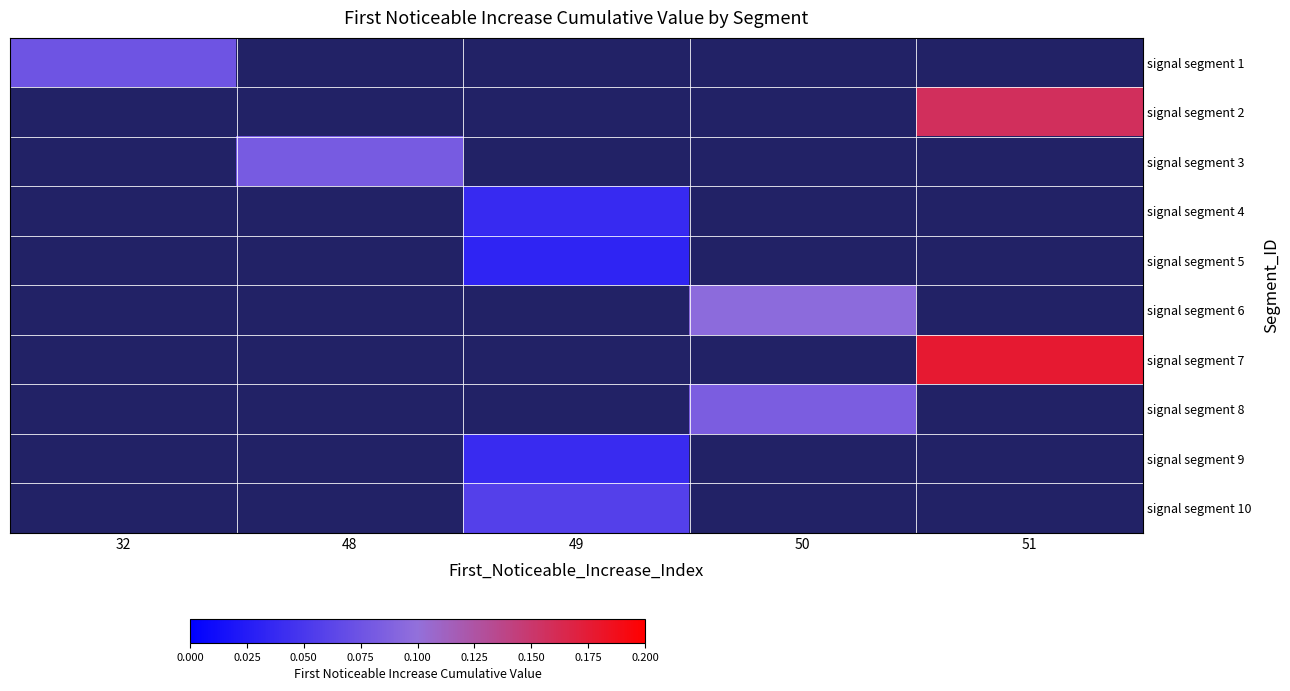

How many categories are shown in the chart?

5